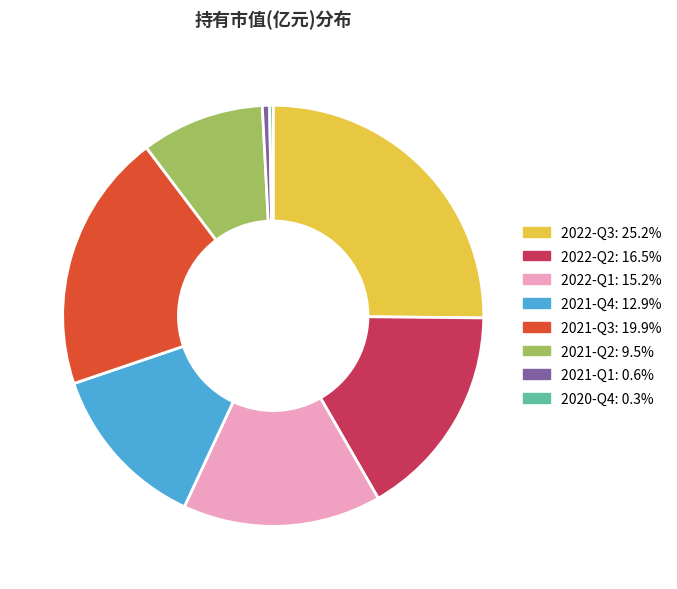

Which category has the biggest portion of the pie?

2022-Q3